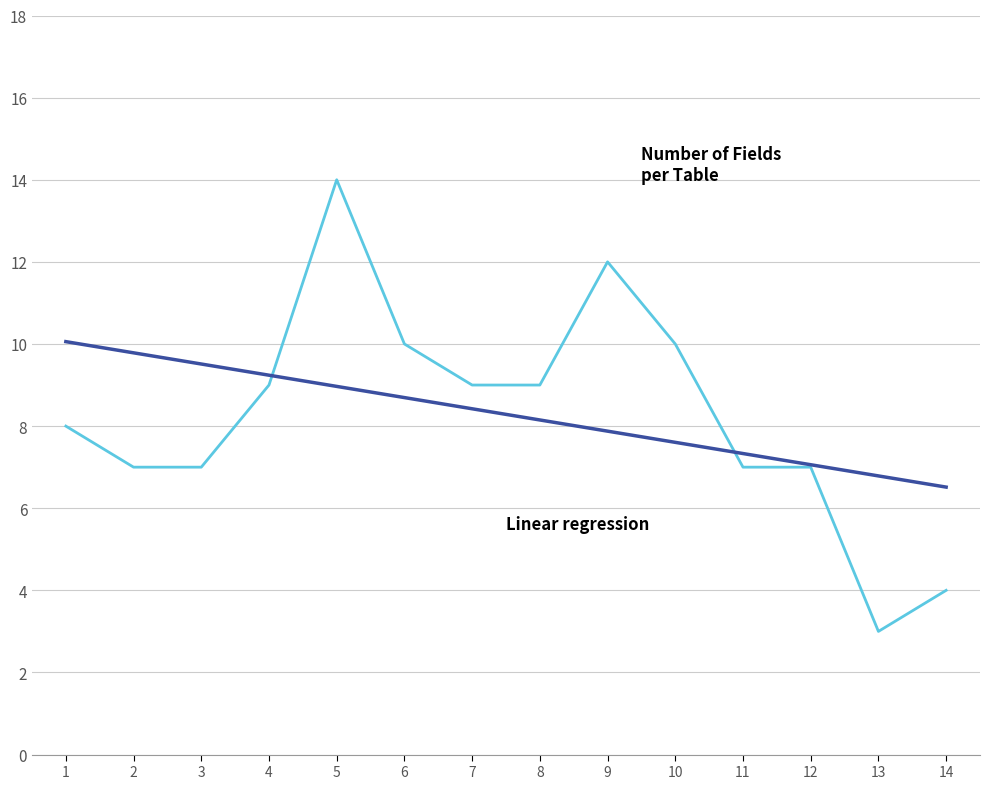

What is the spread (max minus min) of values at 5?

5.0